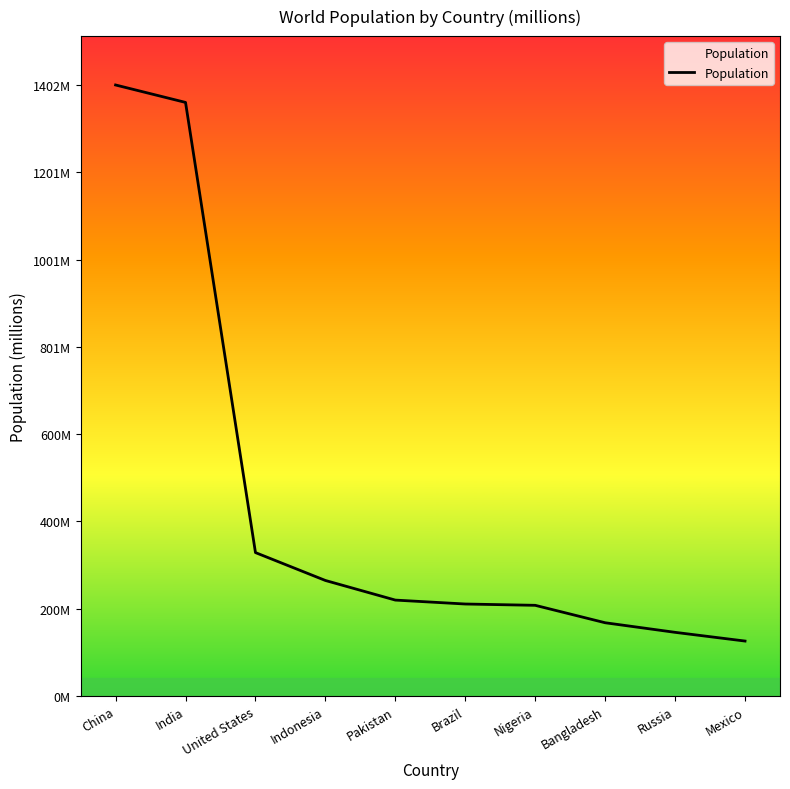

Rank the categories by value from lowest to highest.

Mexico, Russia, Bangladesh, Nigeria, Brazil, Pakistan, Indonesia, United States, India, China